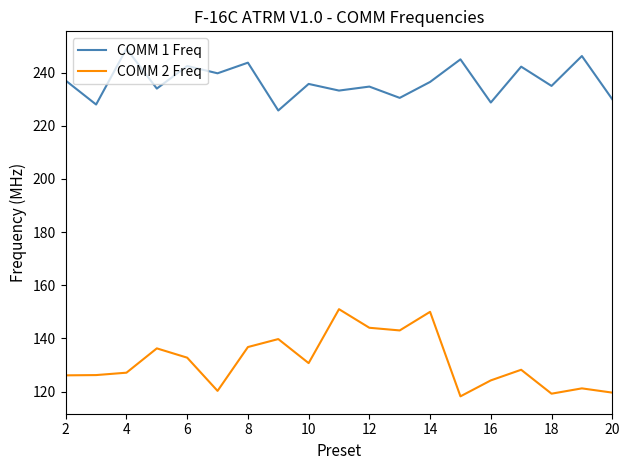

Which series has the largest total across all categories?

COMM 1 Freq